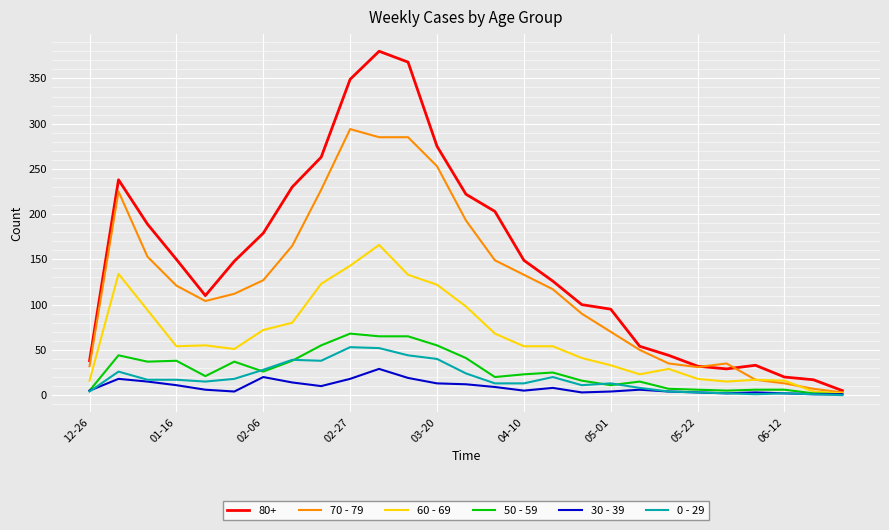

Which series has the largest range (max minus min)?

80+